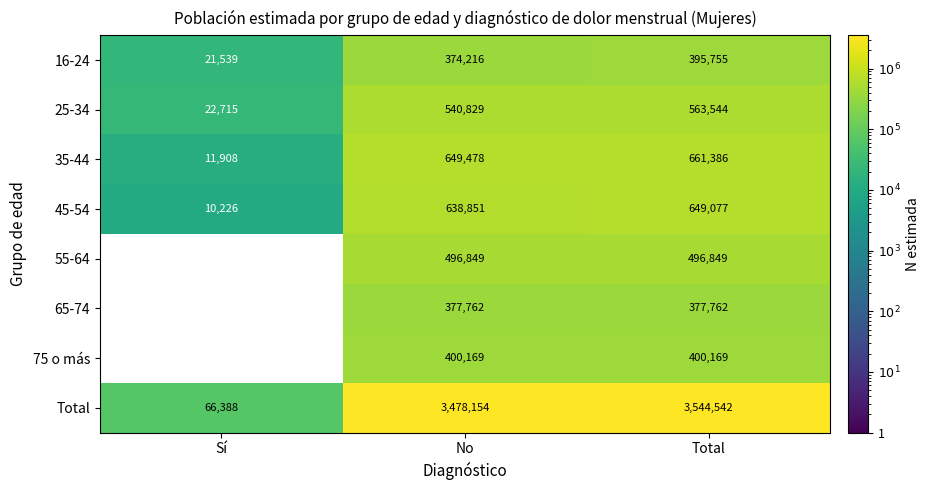

What is the difference between the highest and lowest values at Total?

3166780